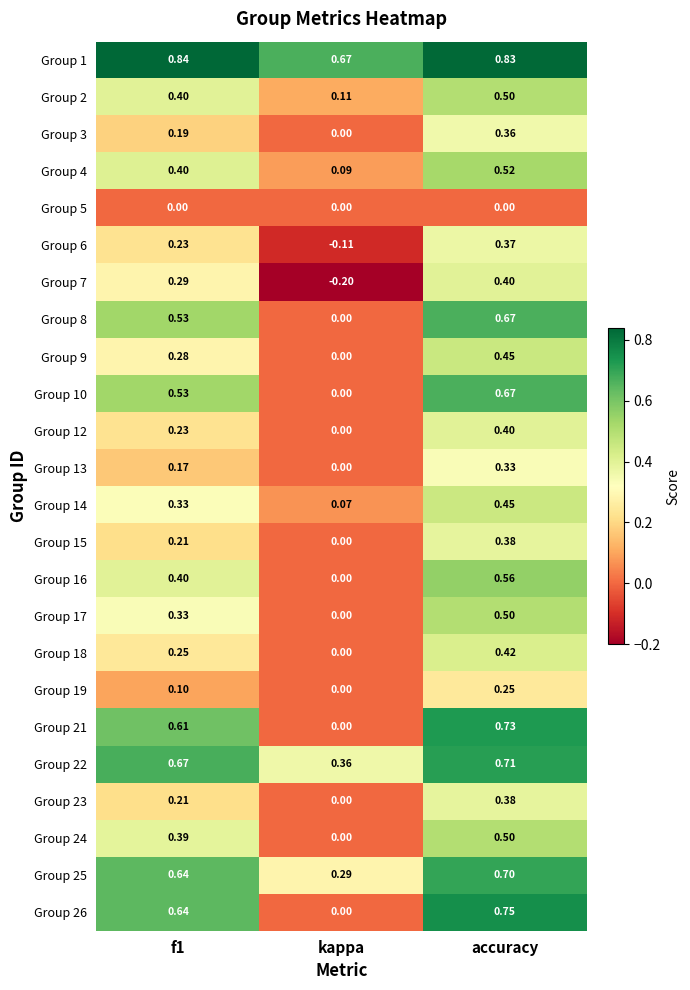

At how many categories does at least one series exceed 0?

3